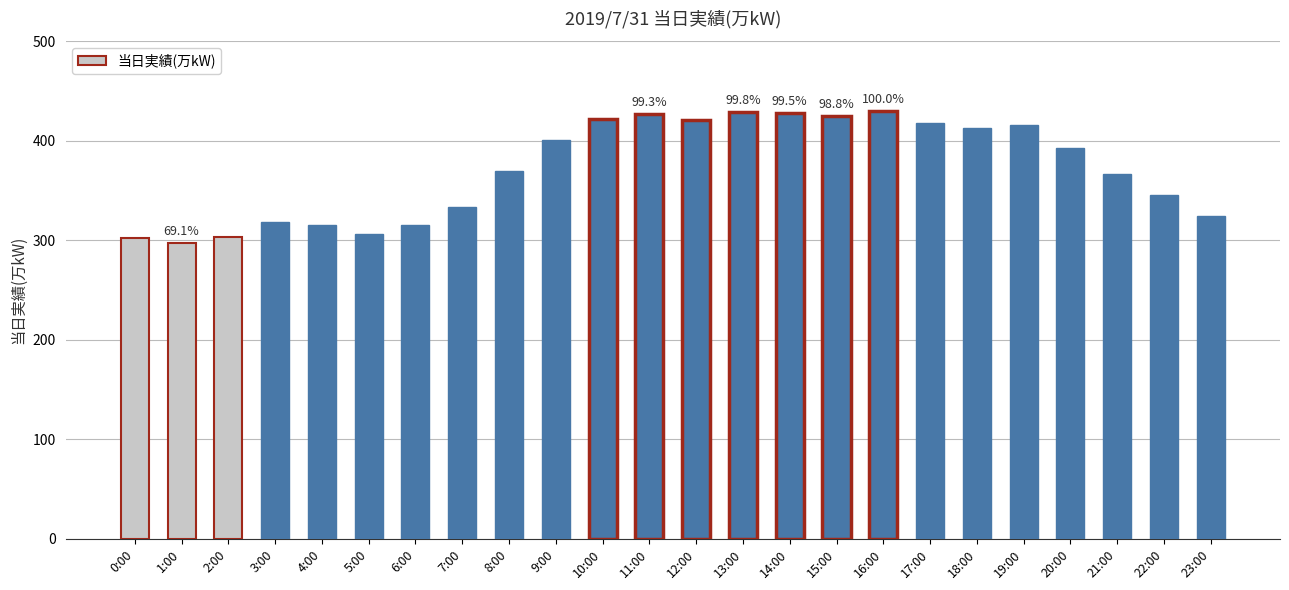

What is the difference between the maximum and minimum values?

133